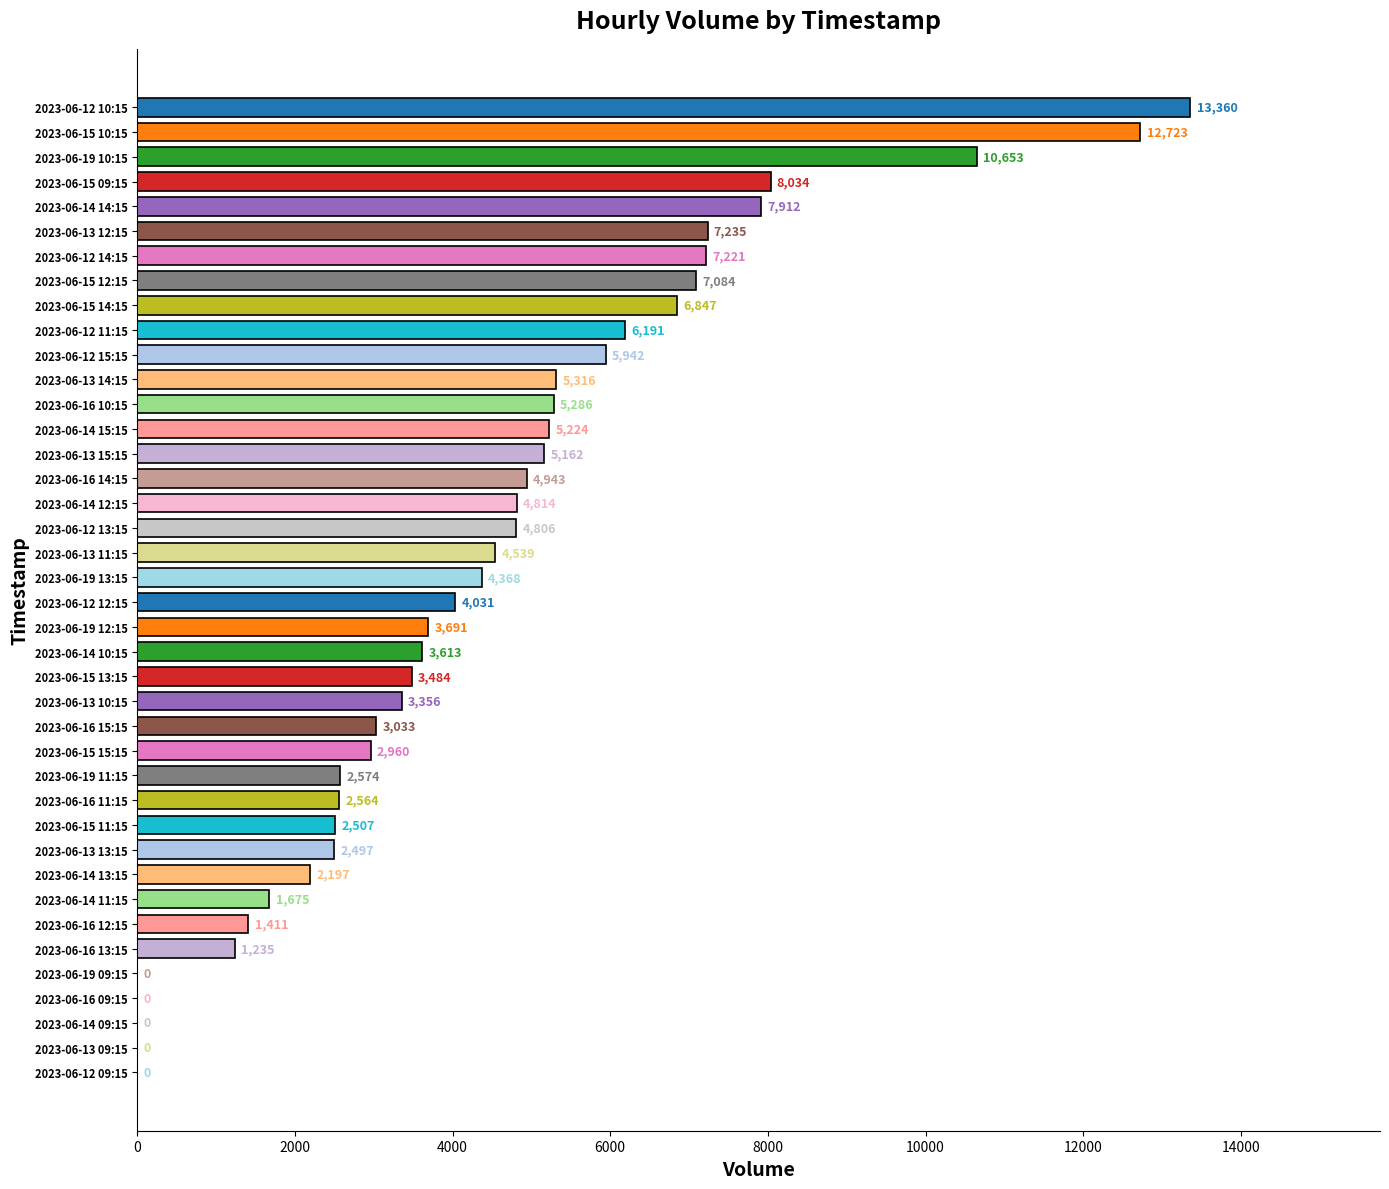

The value at 2023-06-14 09:15 is 0. True or false?

True